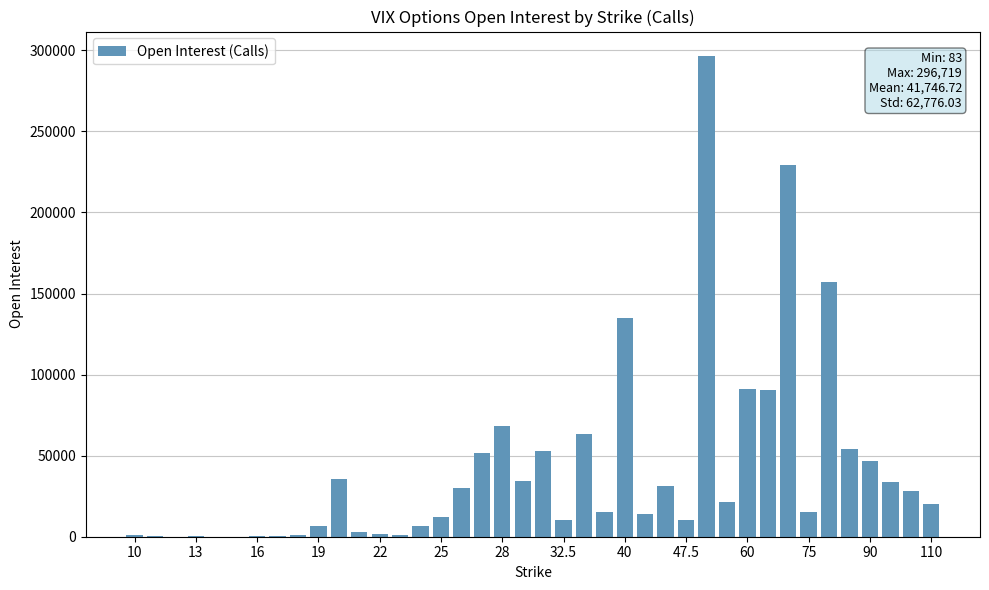

What is the sum of all values?

1669869